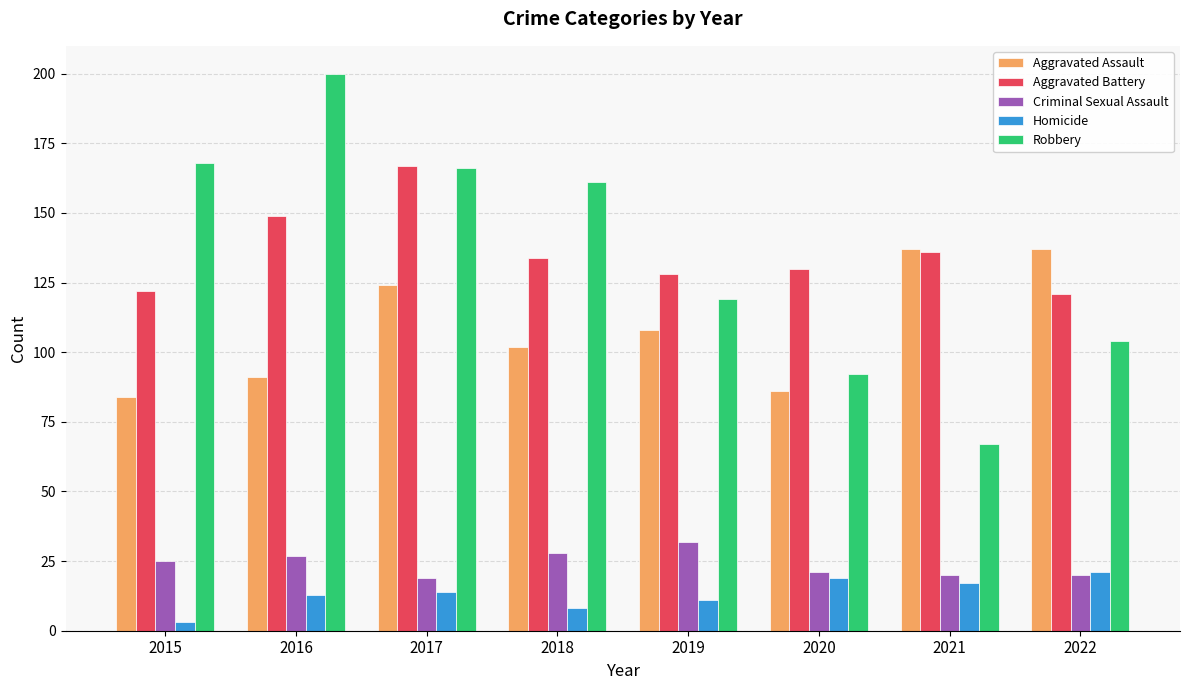

At which label is Aggravated Battery closest to 144?

2016